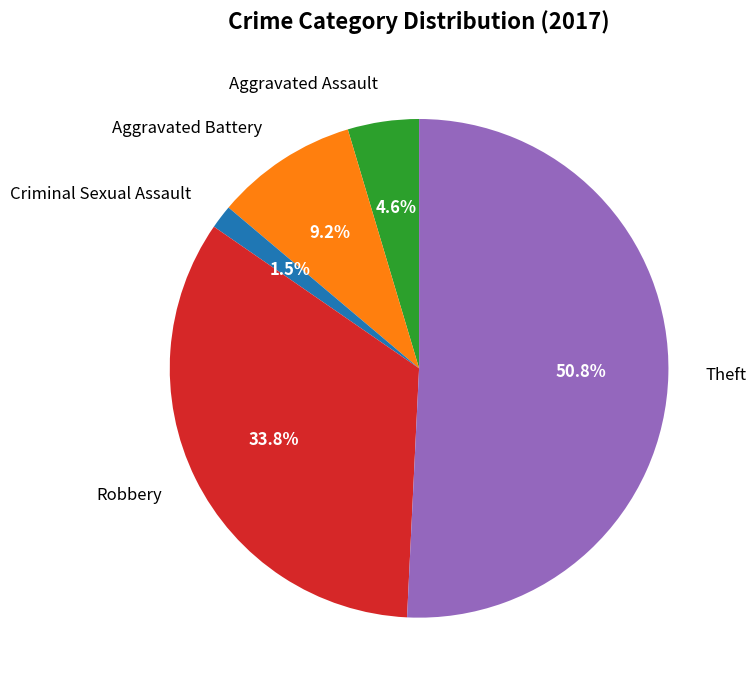

Which slice is the smallest?

Criminal Sexual Assault